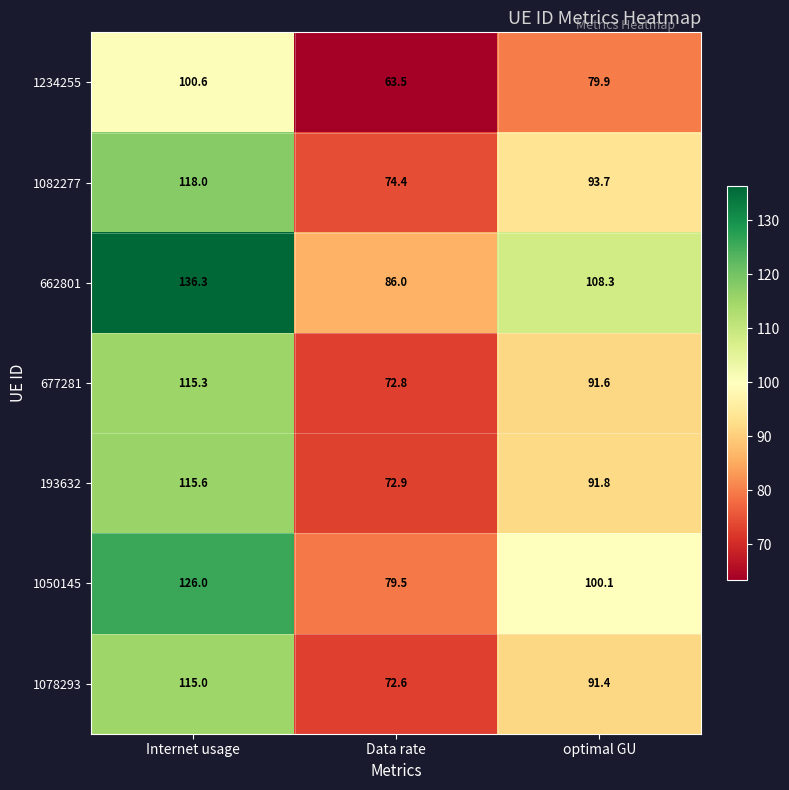

What is the highest value of the 677281 series?

115.3